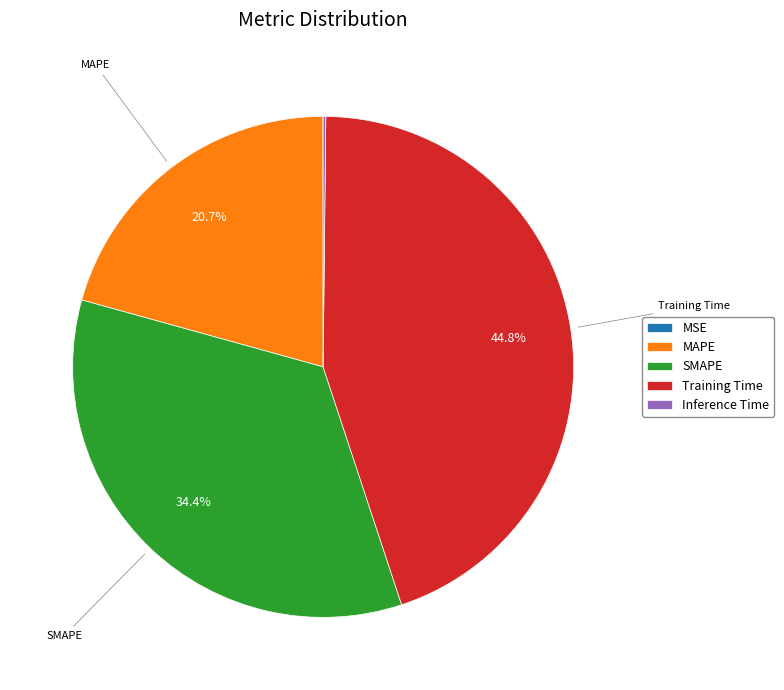

What is the ratio of the value at MAPE to the value at SMAPE?

0.6